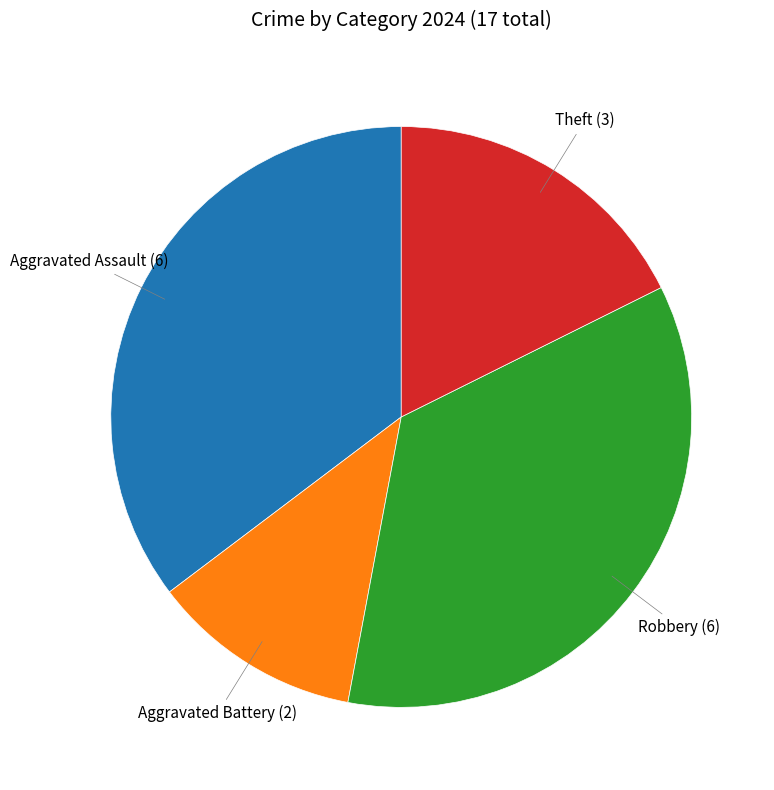

Is there a majority slice in this chart?

No